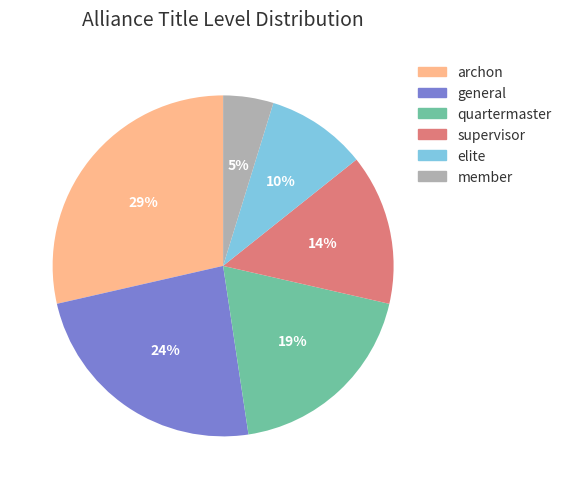

The supervisor slice represents 6% of the pie. True or false?

False